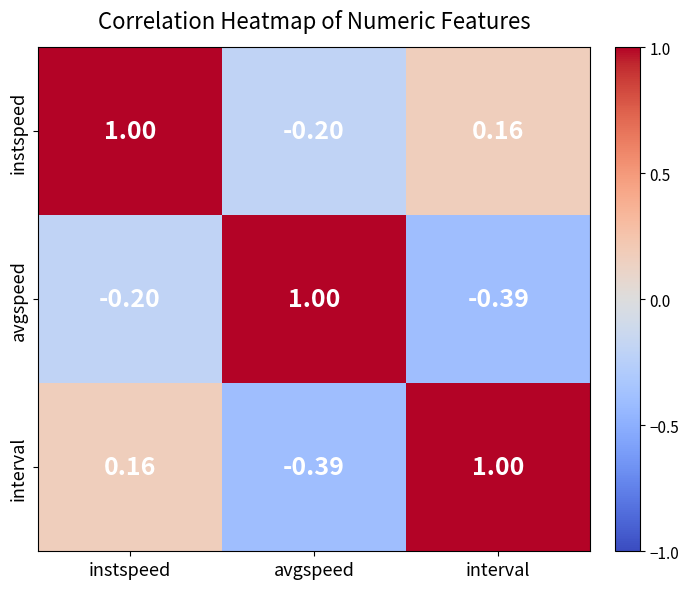

At which label does instspeed reach its minimum?

avgspeed